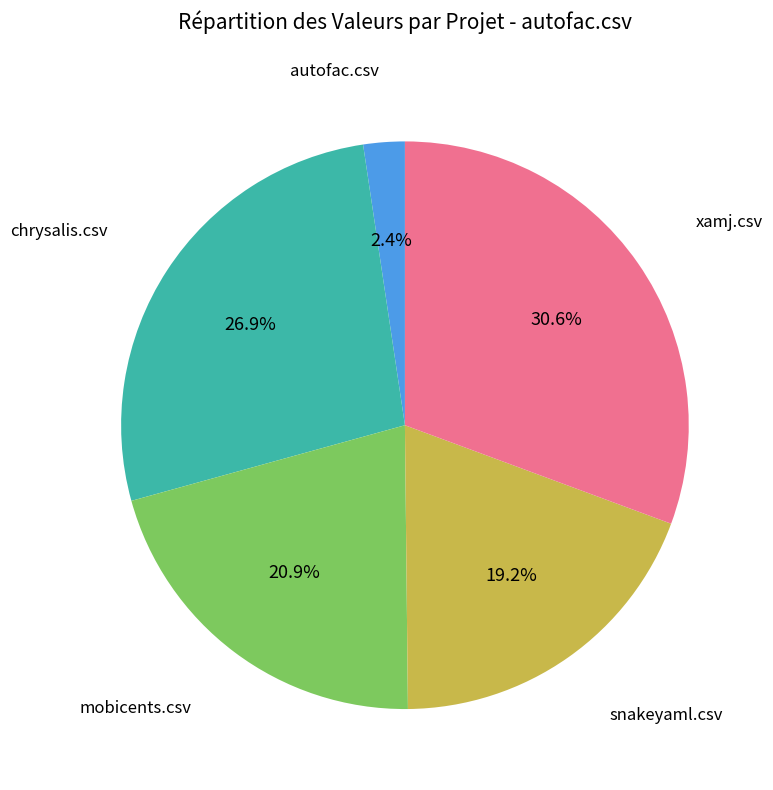

Is it true that xamj.csv is 31% of the pie?

True